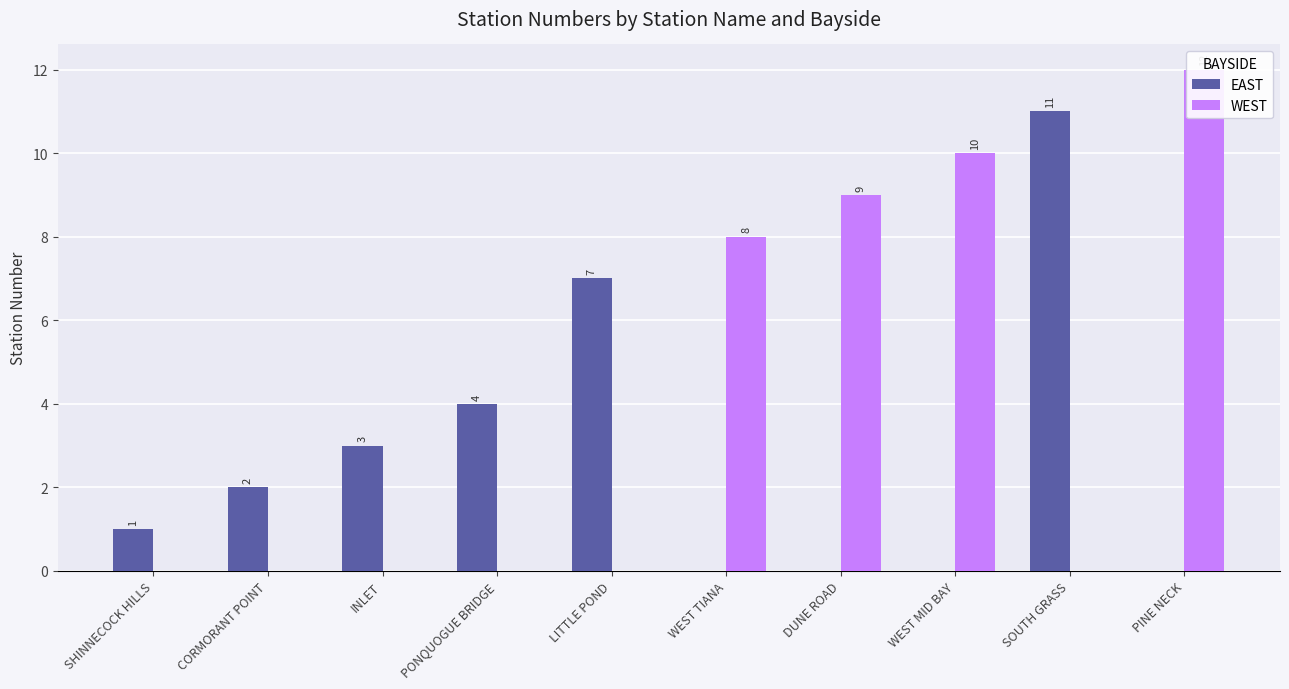

Are the bars grouped side by side (vs. stacked)?

Yes